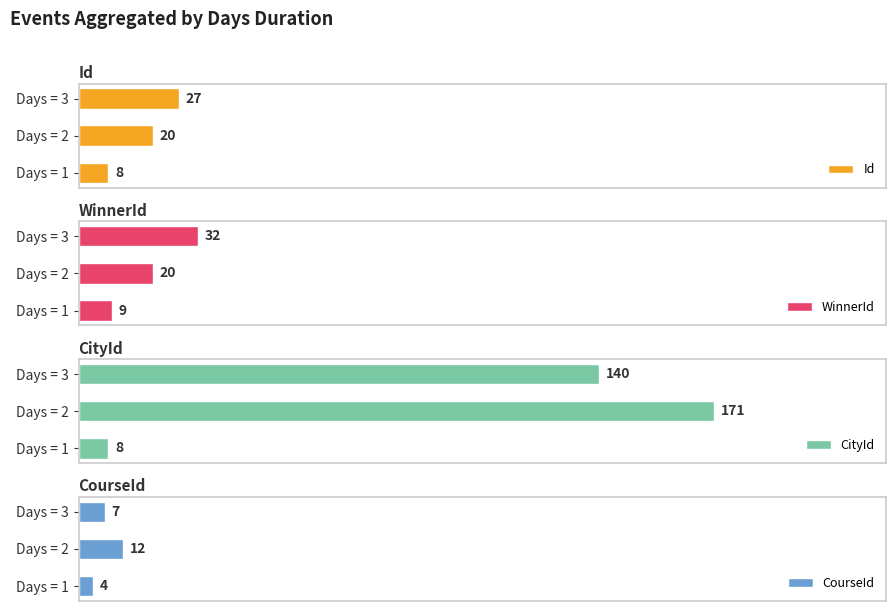

Which series has the largest total across all categories?

CityId